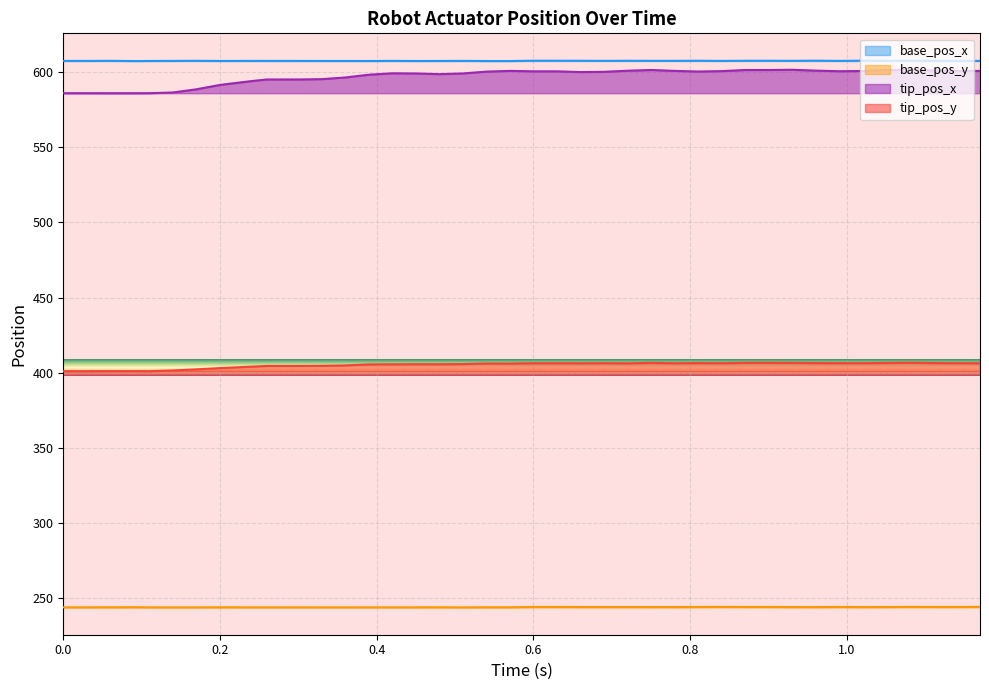

What is the value of the base_pos_y point at the 33rd from the left?

243.8